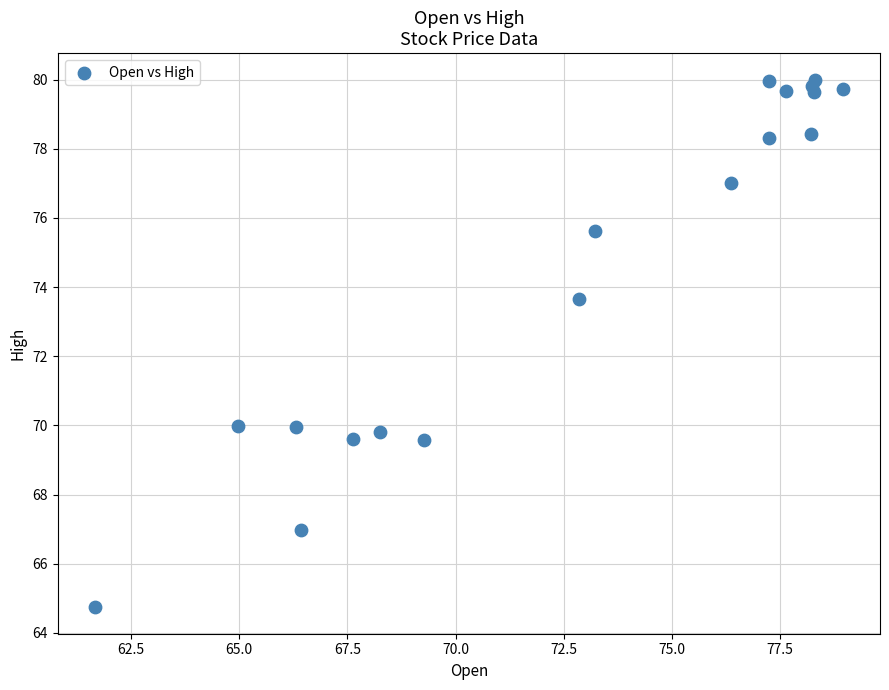

What Y value in the scatter plot is closest to 72?

73.7